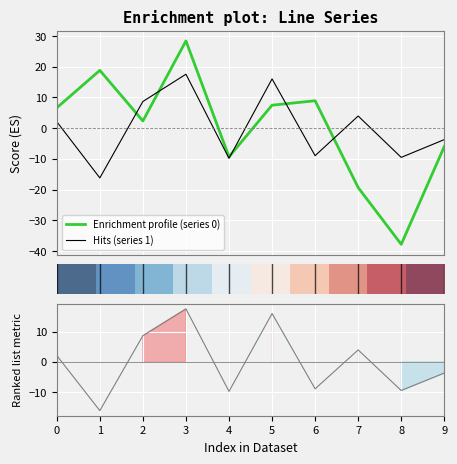

True or false: Ranking metric scores has more than 1 interior local peaks.

True